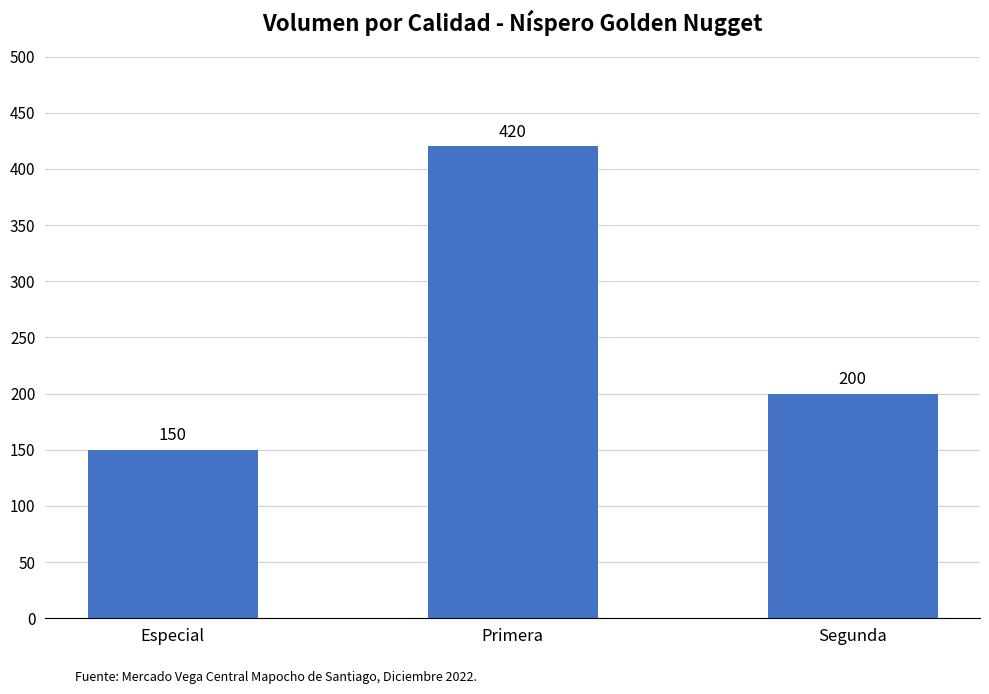

The value at Especial is 150. True or false?

True